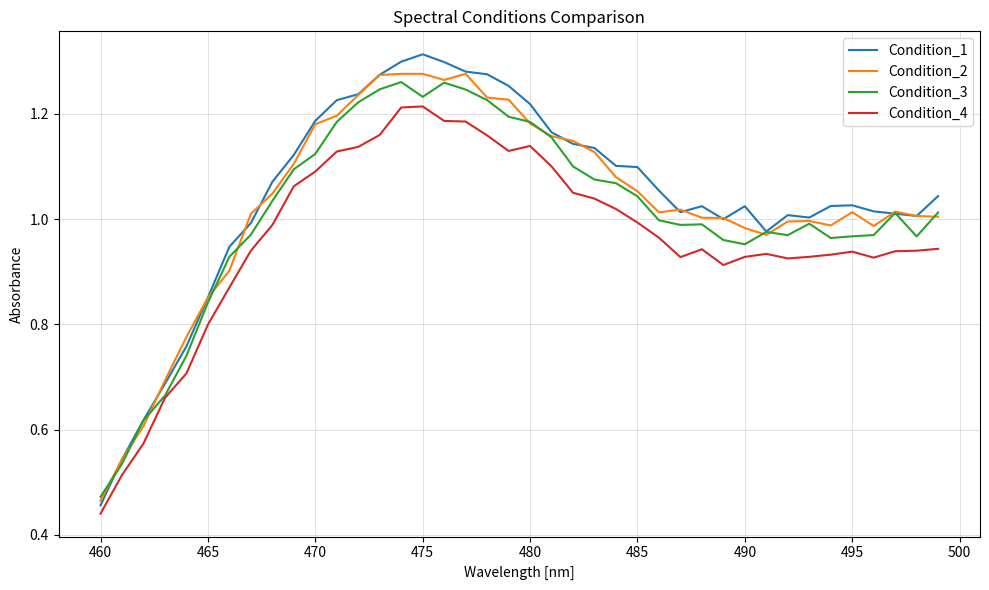

True or false: Condition_2 has more than 0 points higher than both neighbors.

True